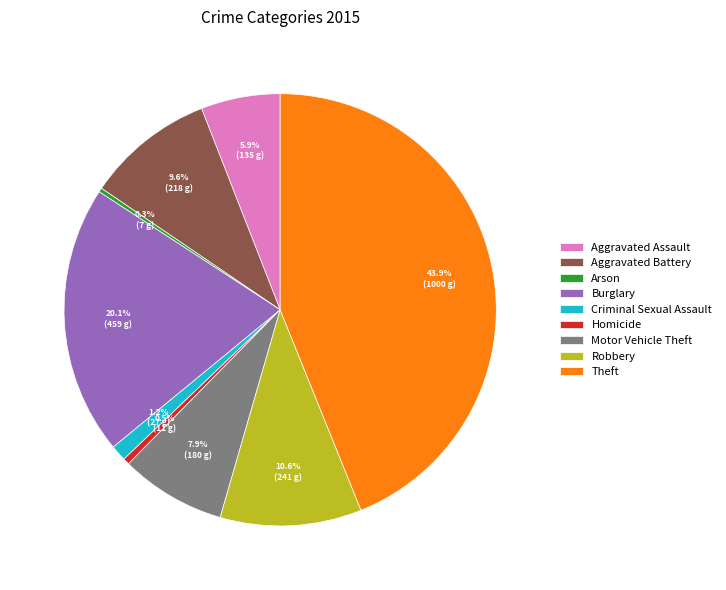

To the nearest percent, what portion does Aggravated Assault represent?

6%